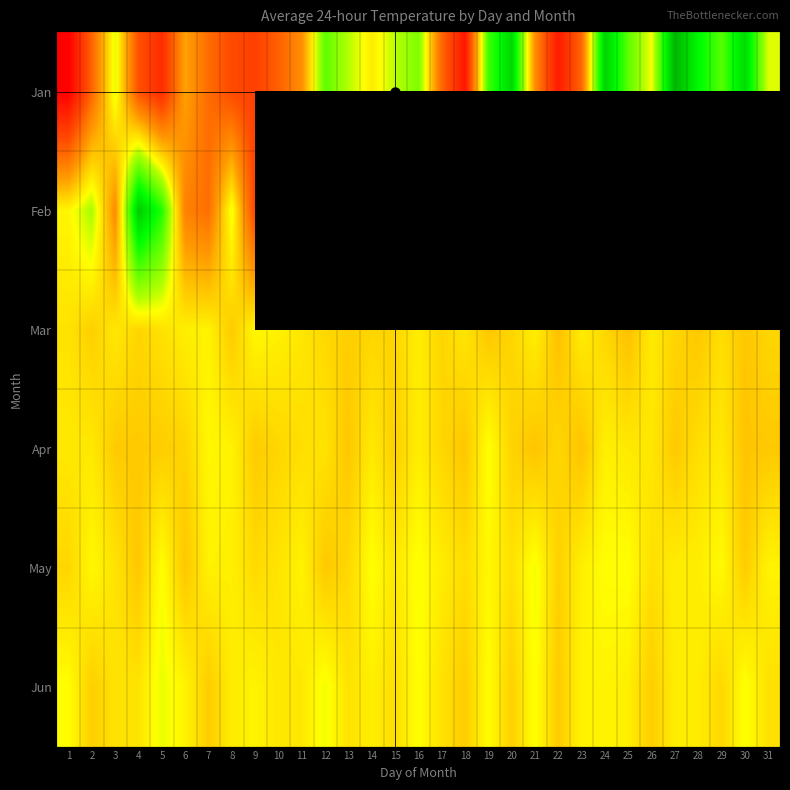

Between 25 and 10, which is larger?

10